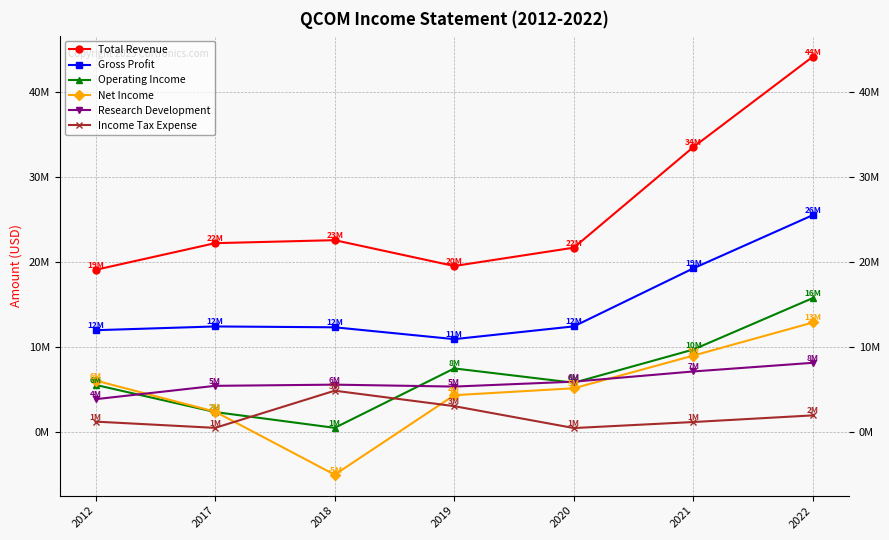

Is this an area chart (filled region under the line)?

No